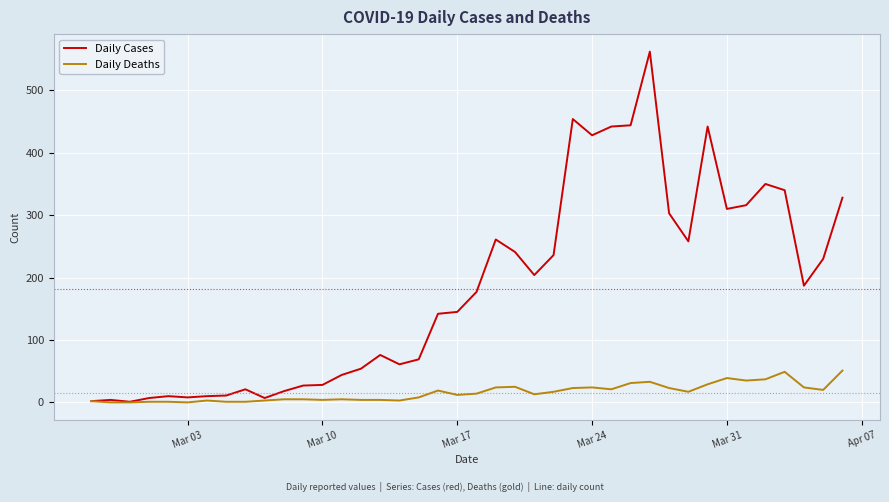

List the series in order of their overall mean, lowest first.

Daily Deaths, Daily Cases